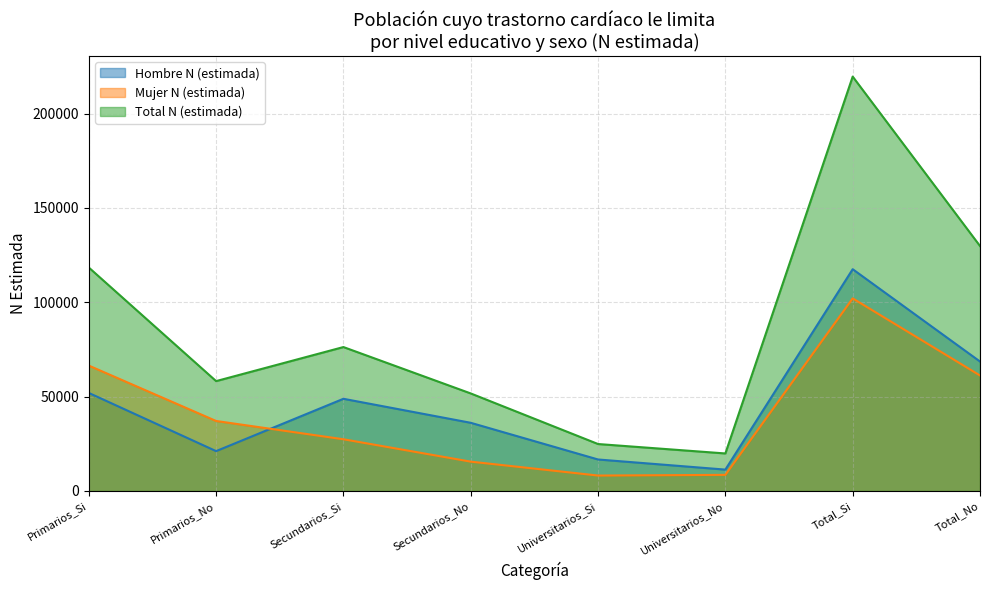

What value does the Total N (estimada) series have at Primarios_No?

58231